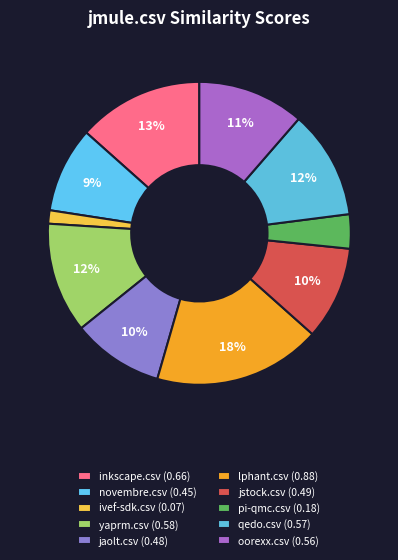

Count the number of slices in the pie.

10